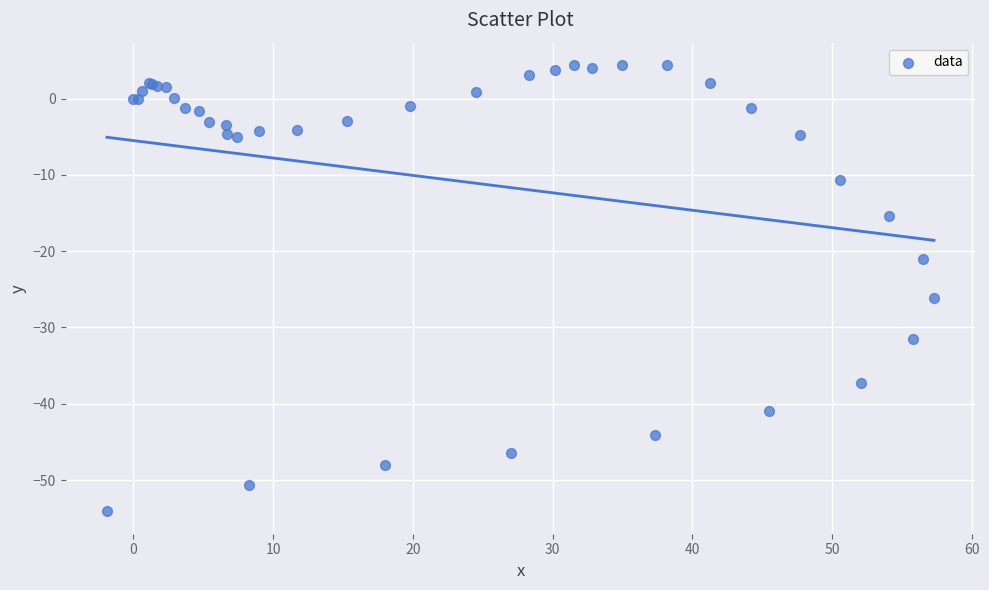

What Y value in the scatter plot is closest to -24?

-26.1